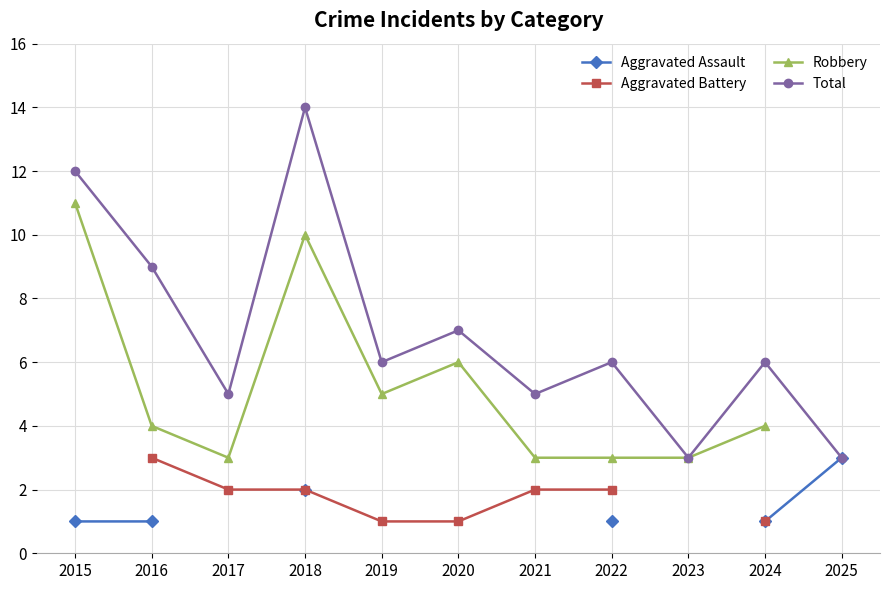

True or false: Aggravated Battery and Robbery intersect in this chart.

False